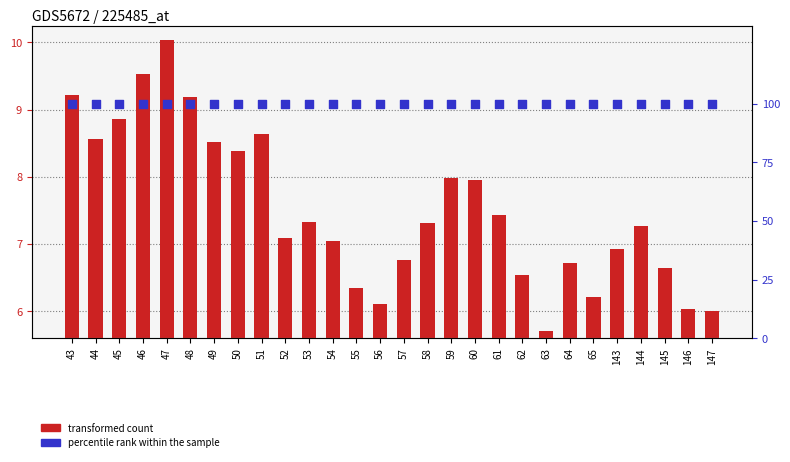

What is the total value across all series at 48?

109.2